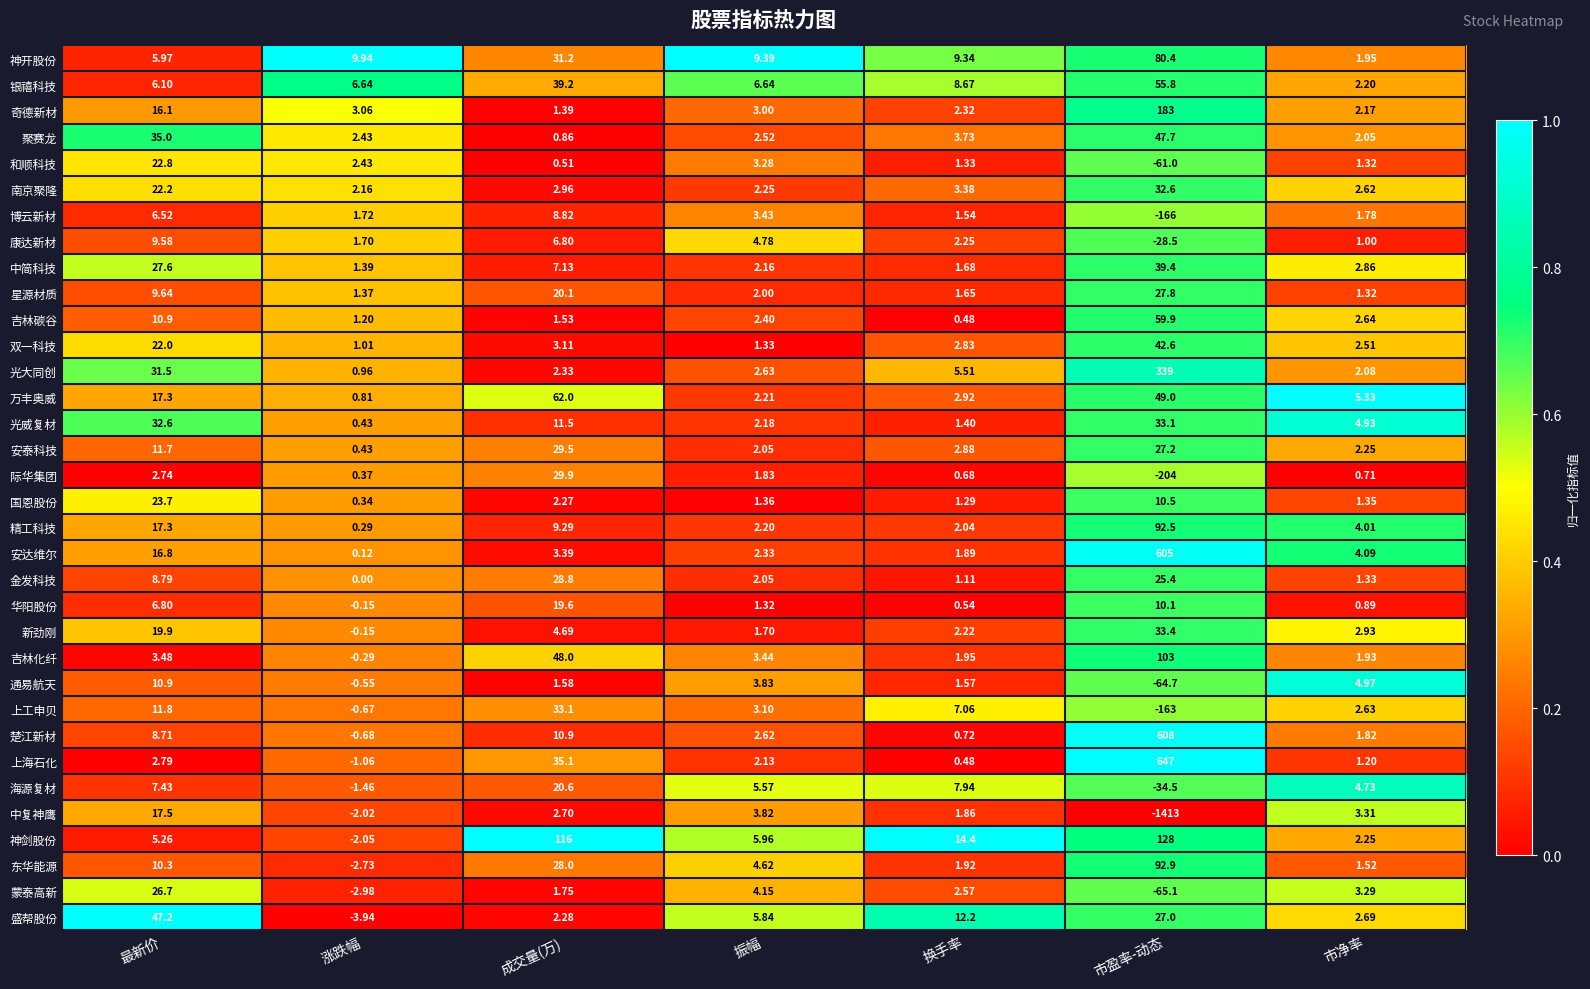

What is the difference between the highest and lowest values at 市净率?

4.6